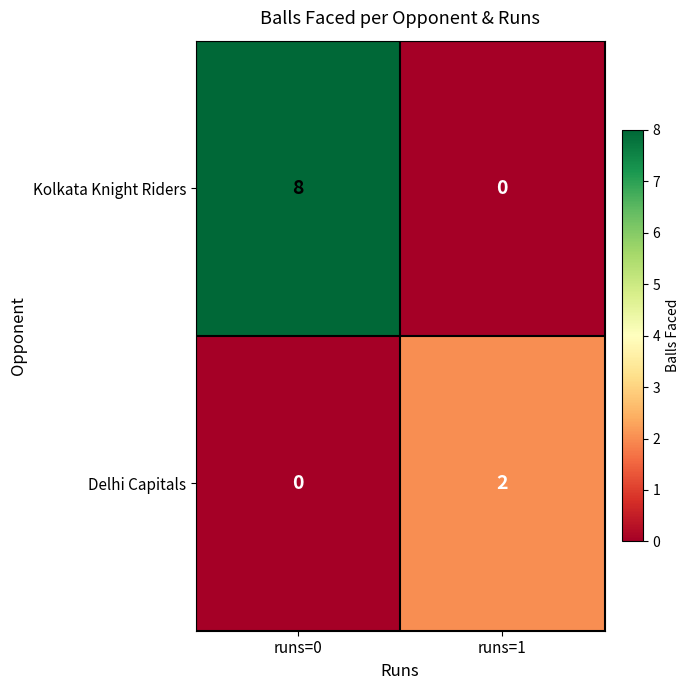

What is the maximum value for Kolkata Knight Riders?

8